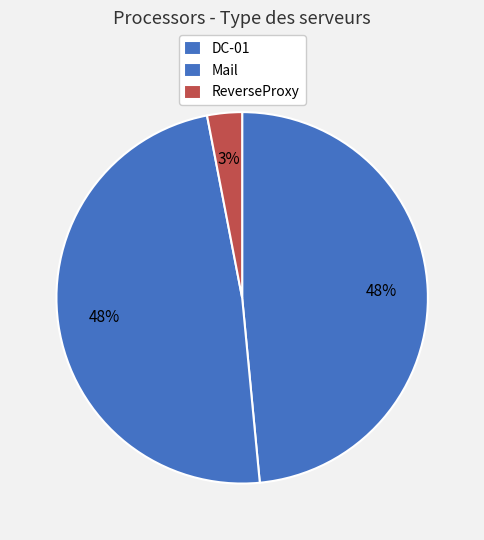

What percentage do ReverseProxy and Mail together represent?

51.5%